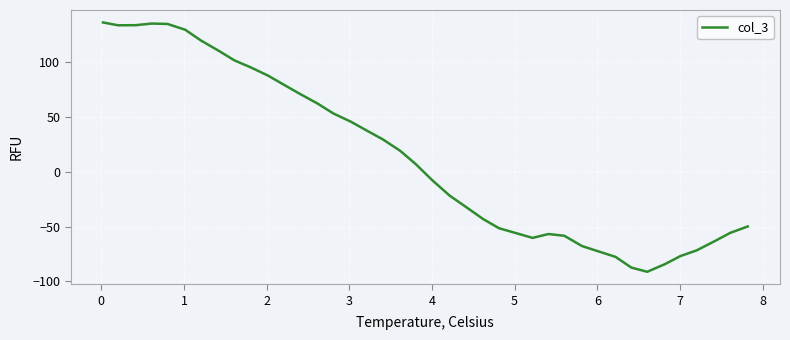

True or false: there are more than 1 points higher than both neighbors.

True